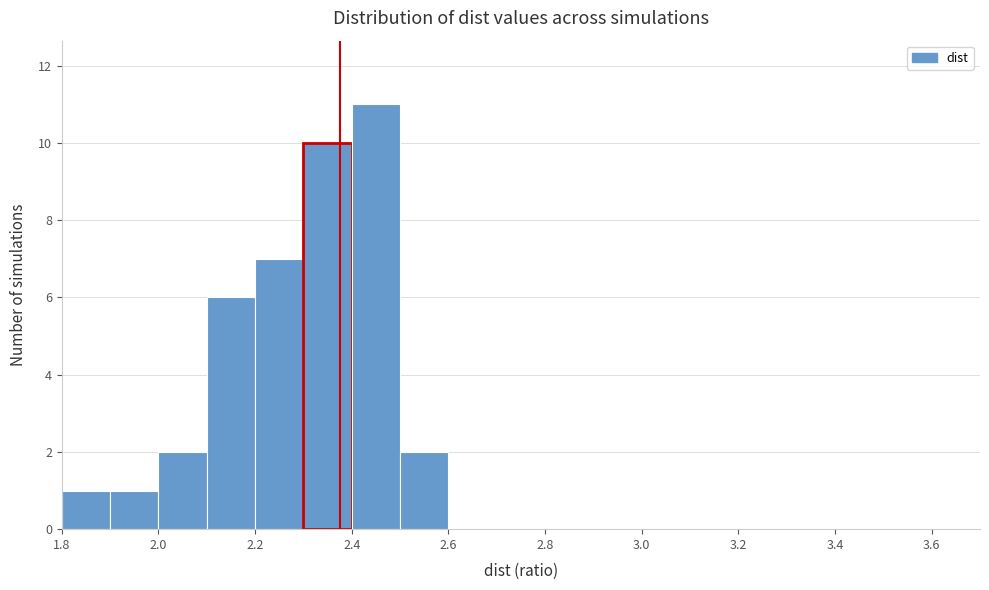

Reading left to right, transcribe this chart: for each bar, give the range it covers on the x-axis and its height. The values are not printed on the chart, so give them approximately, as read against the axis.

1.8 to 1.9: 1
1.9 to 2.0: 1
2.0 to 2.1: 2
2.1 to 2.2: 6
2.2 to 2.3: 7
2.3 to 2.4: 10
2.4 to 2.5: 11
2.5 to 2.6: 2
2.6 to 2.7: 0
2.7 to 2.8: 0
2.8 to 2.9: 0
2.9 to 3.0: 0
3.0 to 3.1: 0
3.1 to 3.2: 0
3.2 to 3.3: 0
3.3 to 3.4: 0
3.4 to 3.5: 0
3.5 to 3.6: 0
3.6 to 3.7: 0